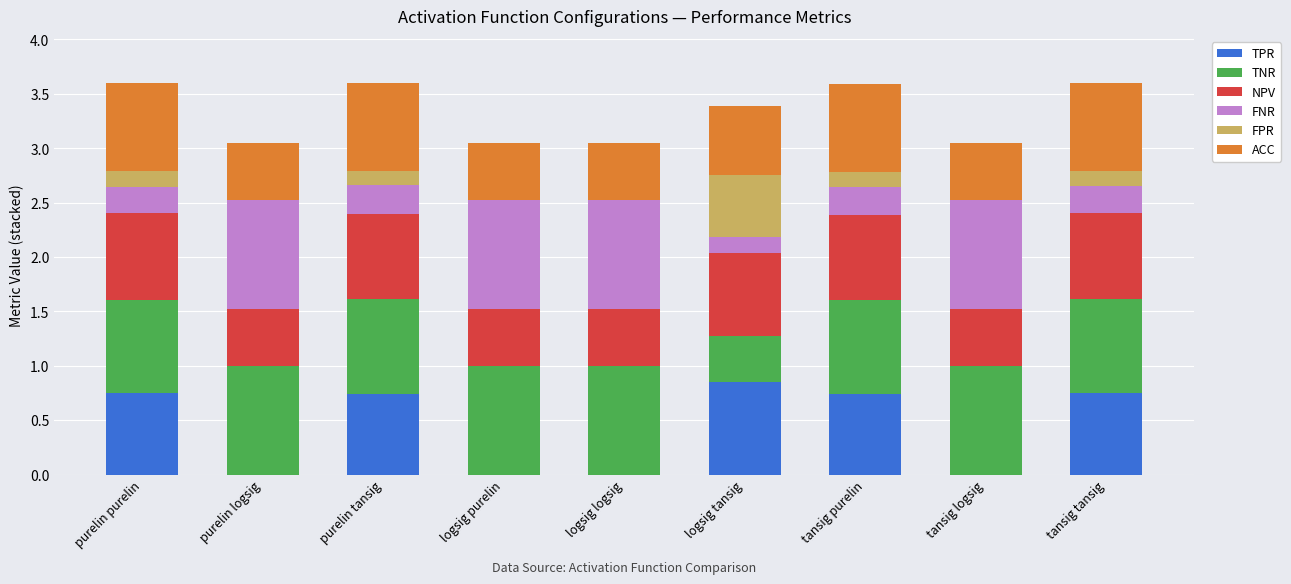

Is it true that TPR equals 0.4 at purelin logsig?

False